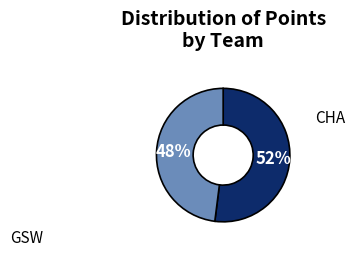

Does any single category account for the majority?

Yes